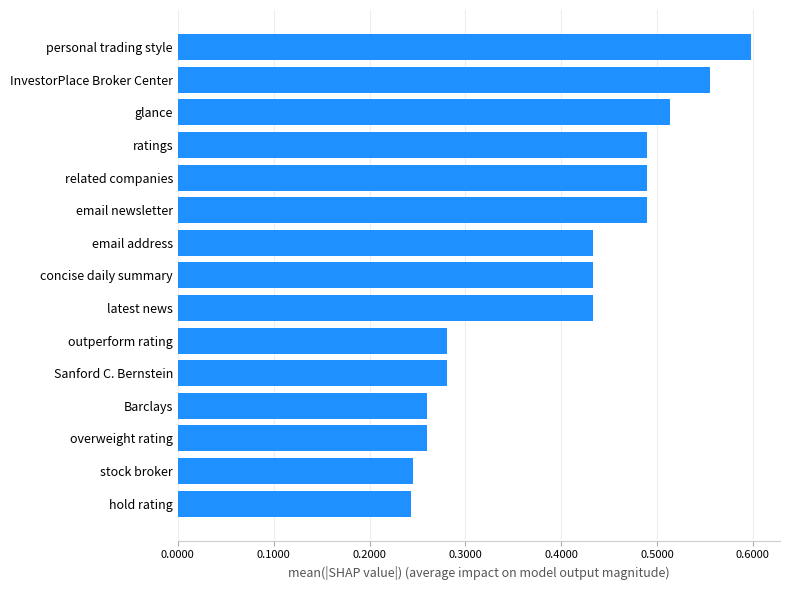

How many bars are there in total?

15